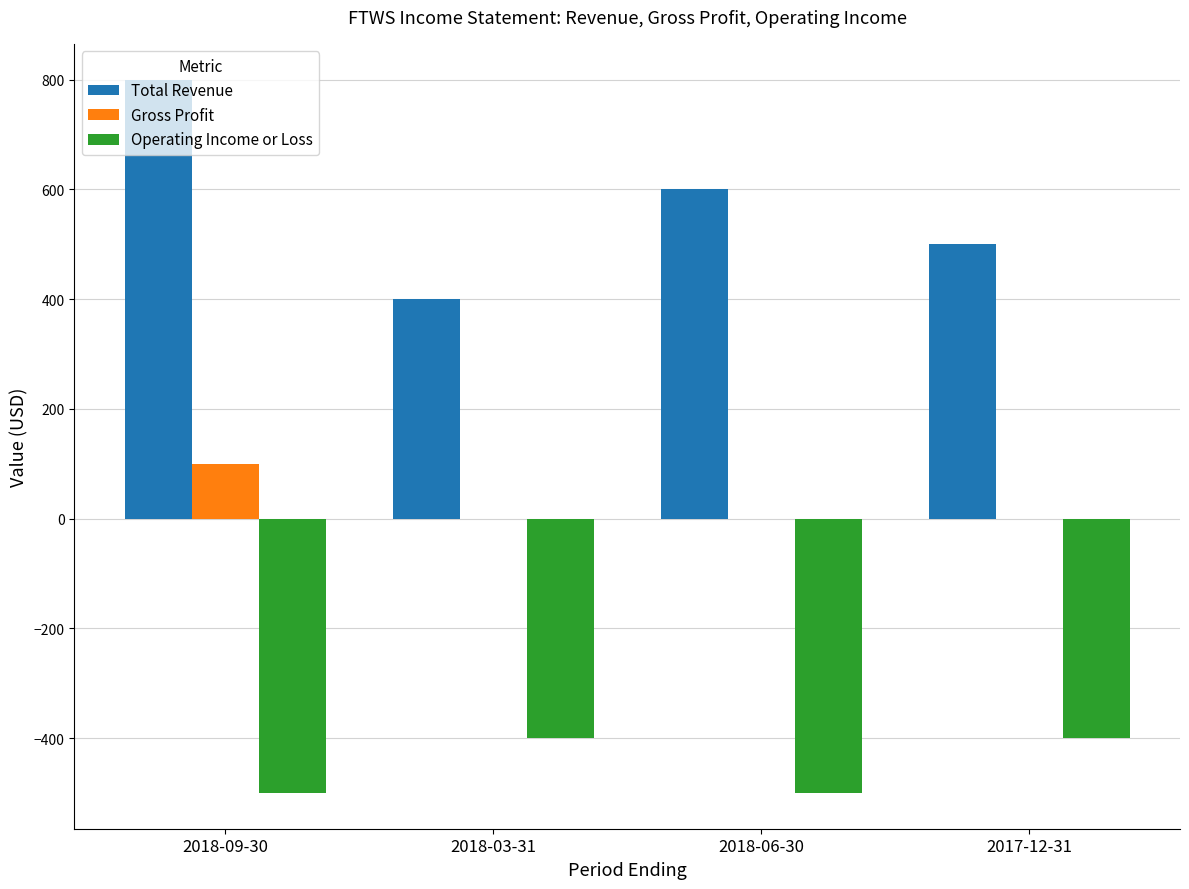

Are the bars horizontal?

No